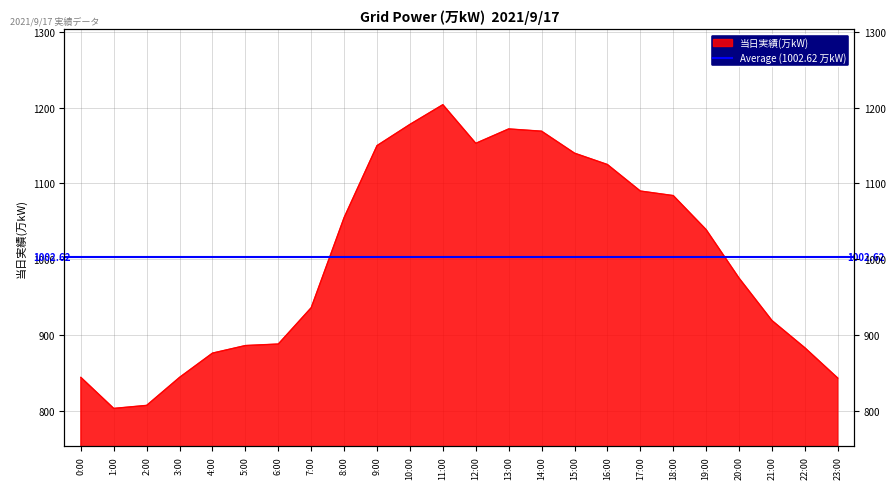

Which label corresponds to the smallest value in the chart?

1:00